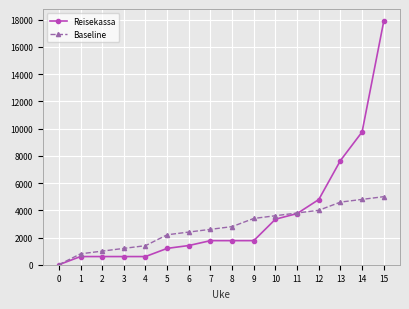

Which category has the highest value in the Reisekassa series?

15